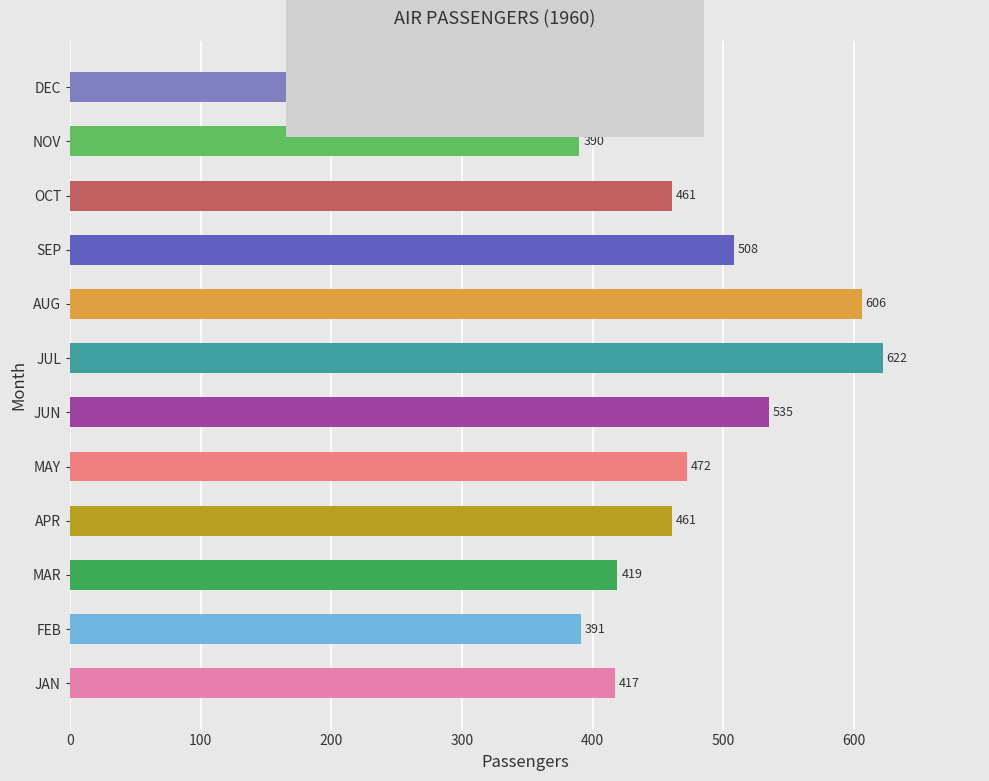

How many series are shown in this chart?

1